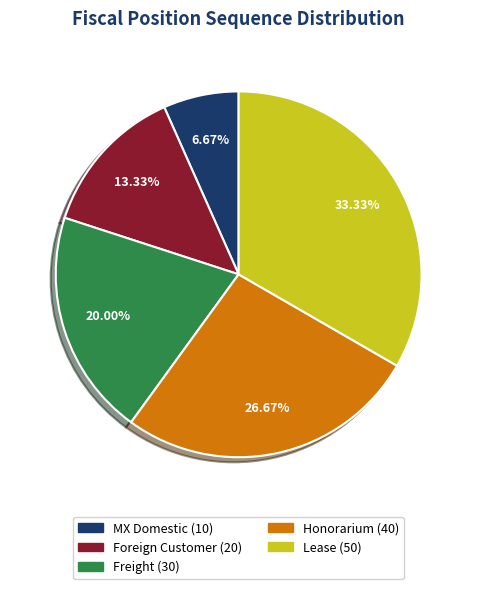

What is the largest slice in the pie chart?

Lease